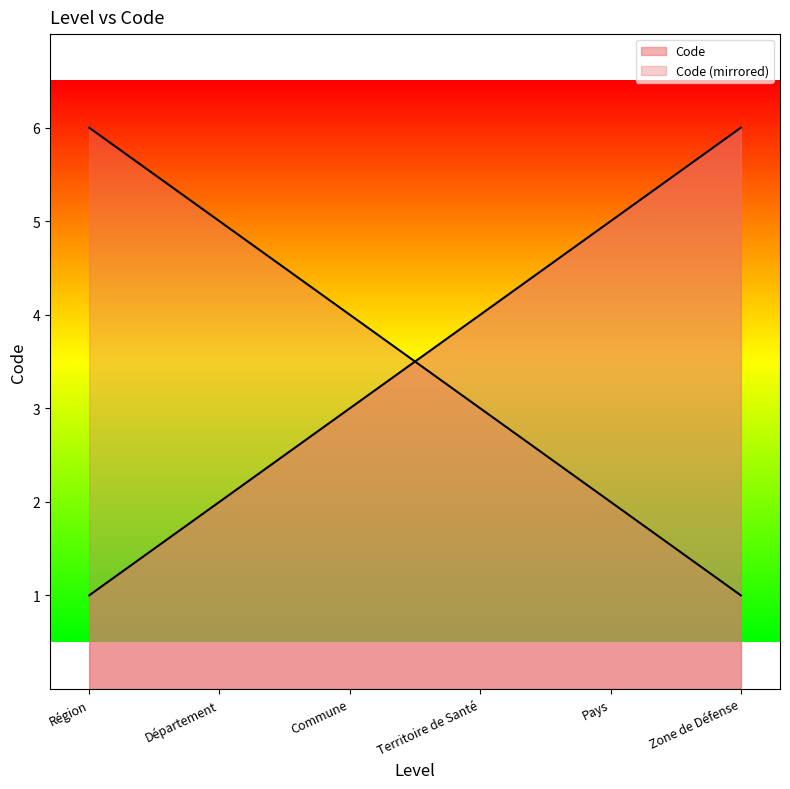

What position from the left is Département?

2